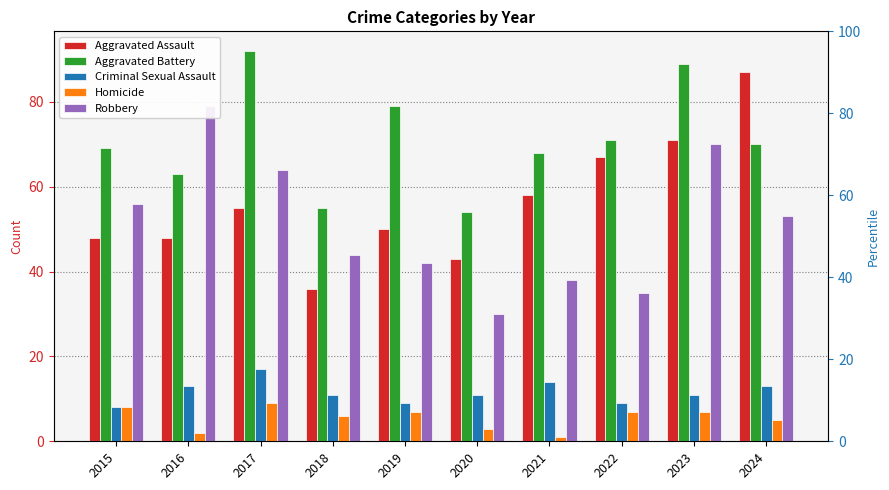

Which series has the largest total across all categories?

Aggravated Battery